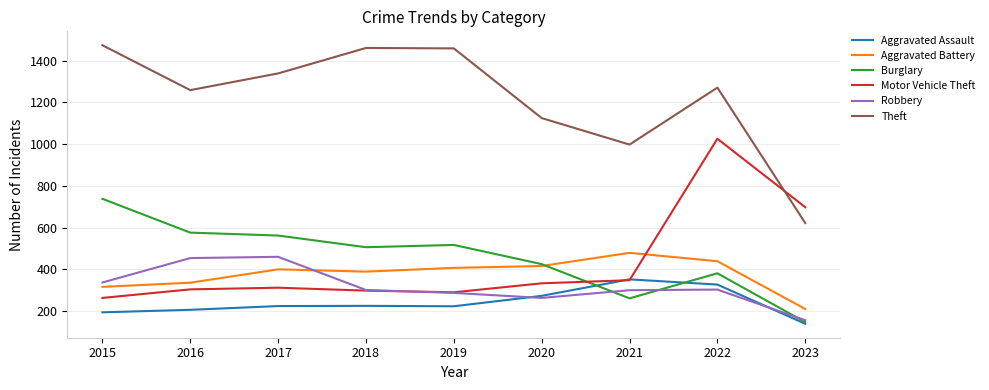

At how many categories does at least one series exceed 983?

8